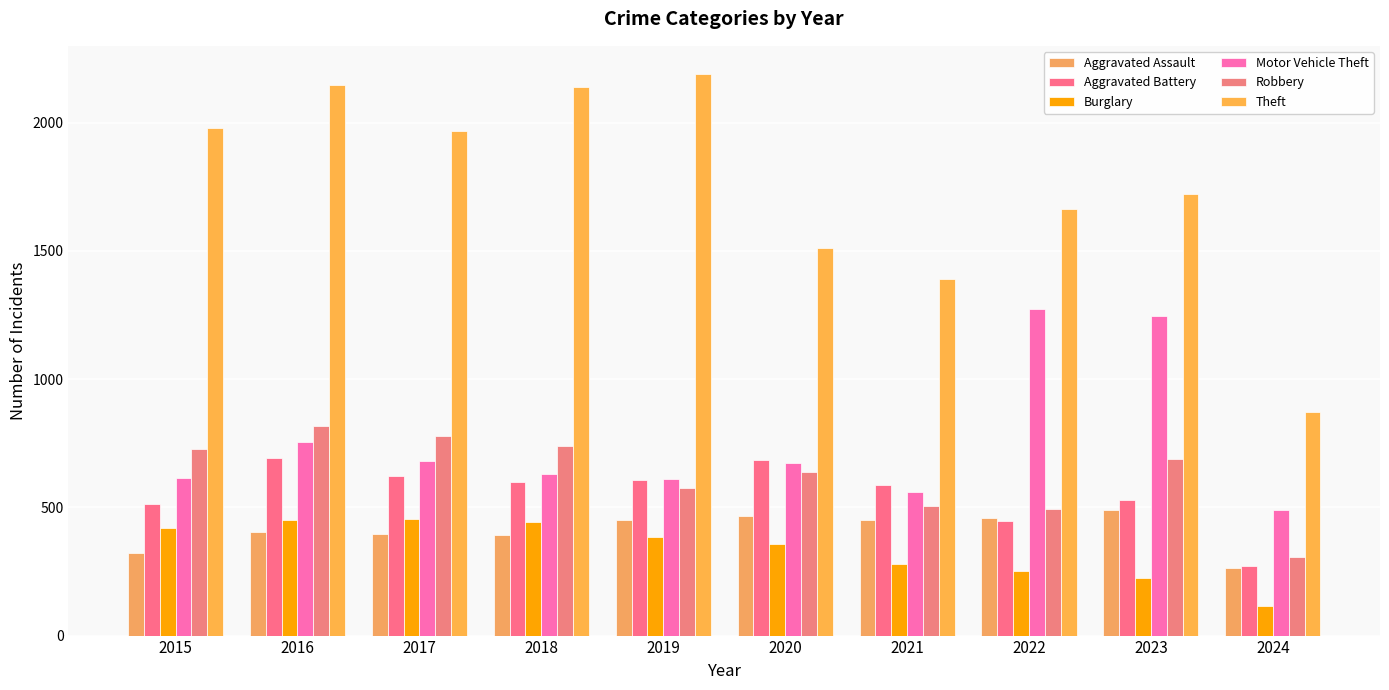

List the series in order of their peak value, highest first.

Theft, Motor Vehicle Theft, Robbery, Aggravated Battery, Aggravated Assault, Burglary